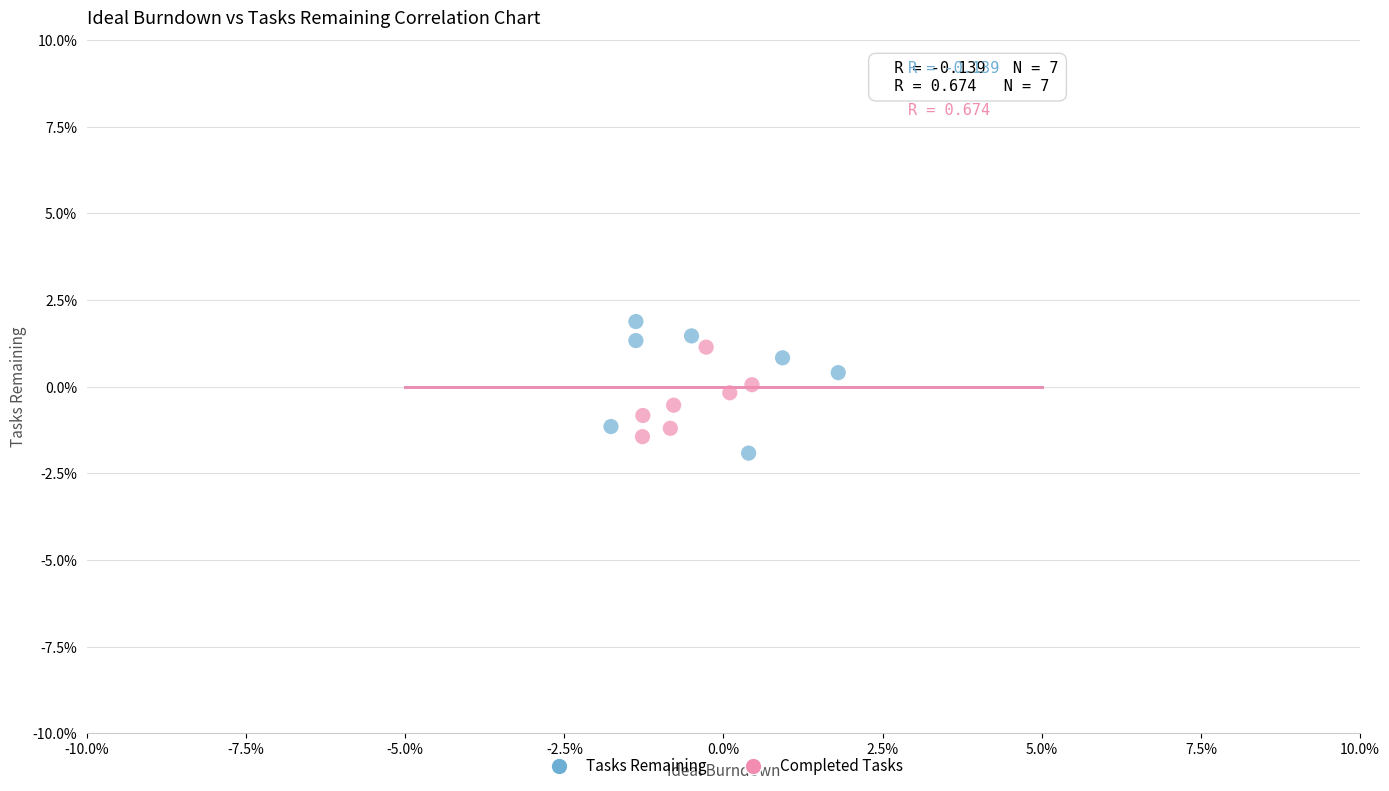

What are all the series names shown in the legend?

Tasks Remaining, Completed Tasks